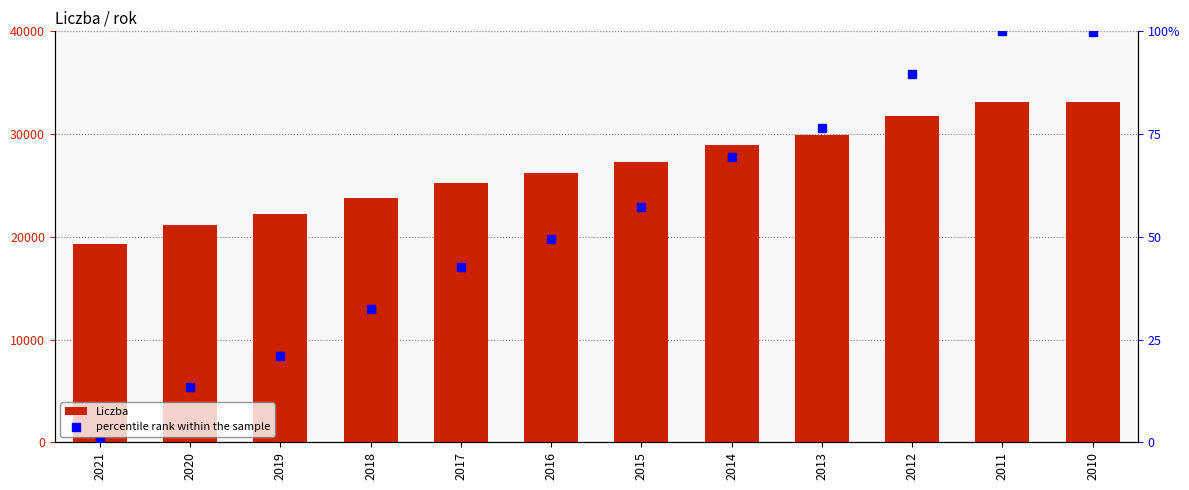

At which category is the sum across all series the highest?

2011